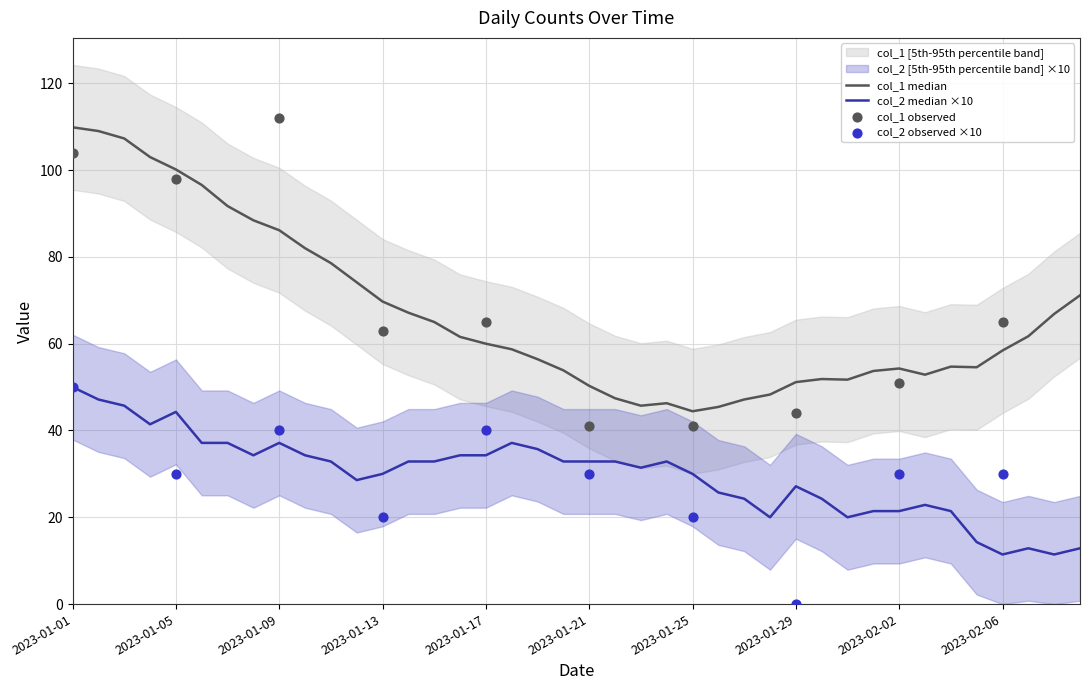

Which series has the largest total across all categories?

col_1